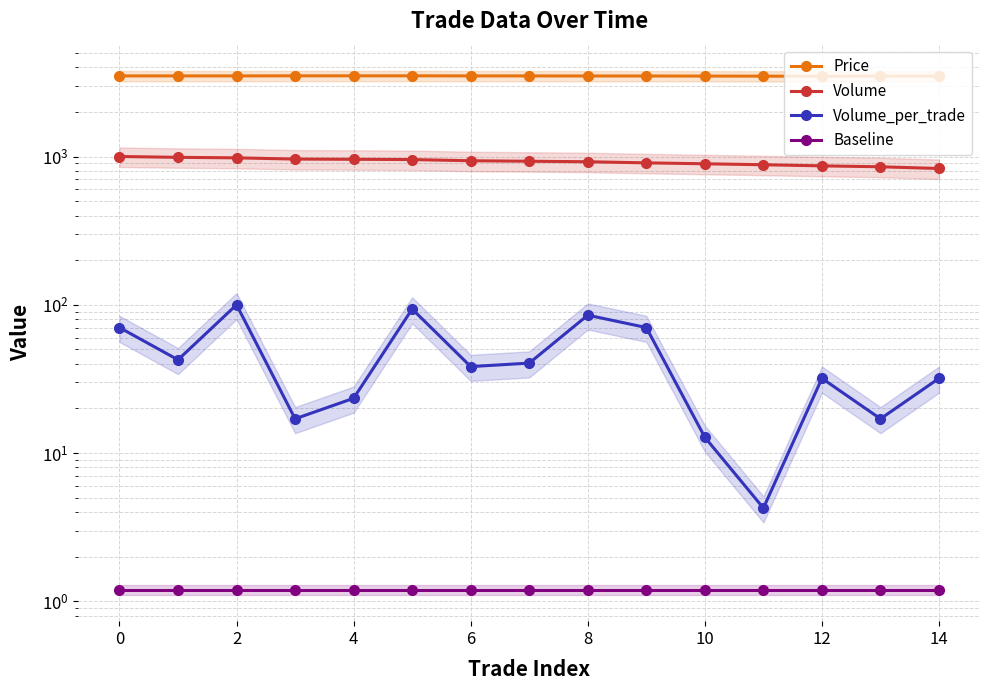

Which series has the largest total across all categories?

Price